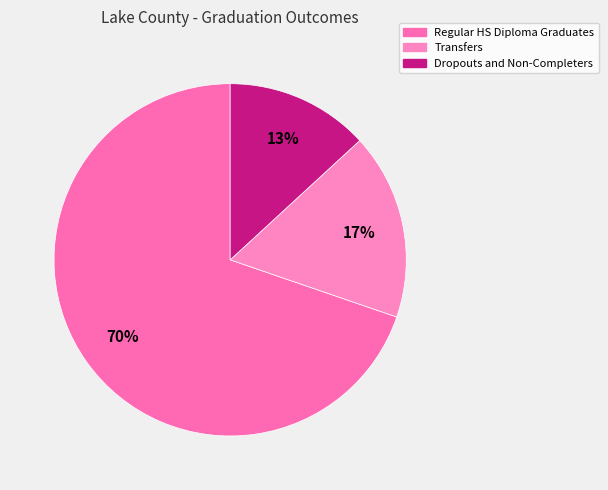

What is the smallest slice in the pie chart?

Dropouts and Non-Completers